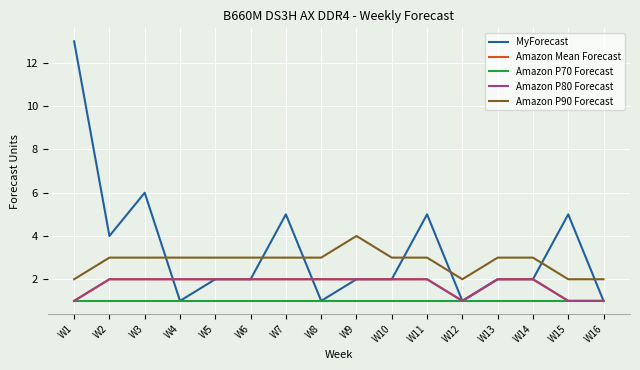

True or false: Amazon Mean Forecast and Amazon P80 Forecast cross at least once.

False